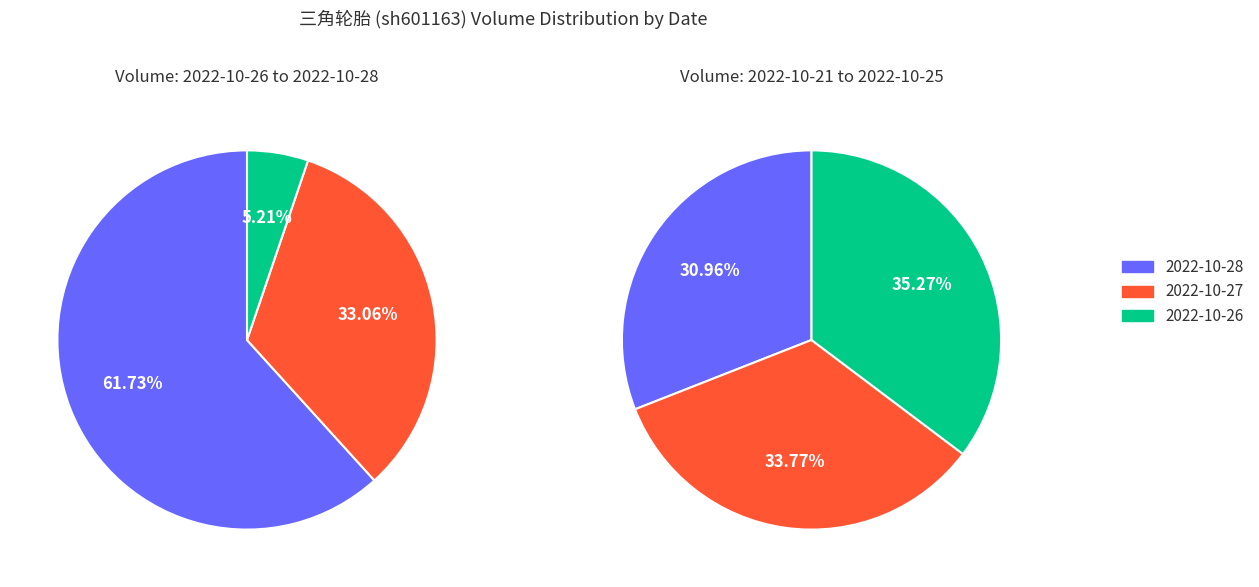

Does 2022-10-28 account for over 50% of the chart?

Yes